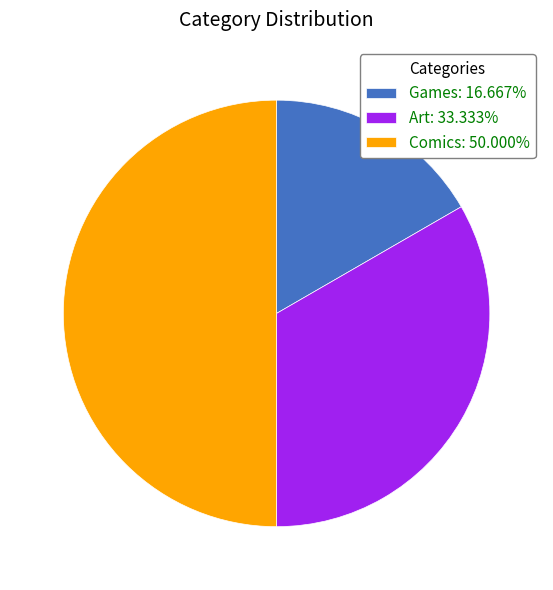

Does Games: 16.667% account for over 50% of the chart?

No